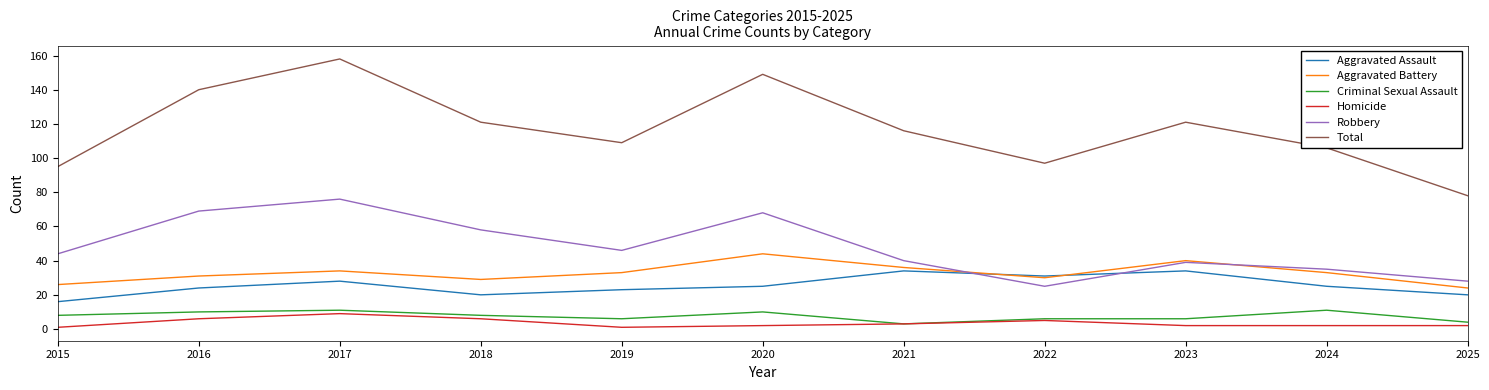

List the series in order of their peak value, highest first.

Total, Robbery, Aggravated Battery, Aggravated Assault, Criminal Sexual Assault, Homicide